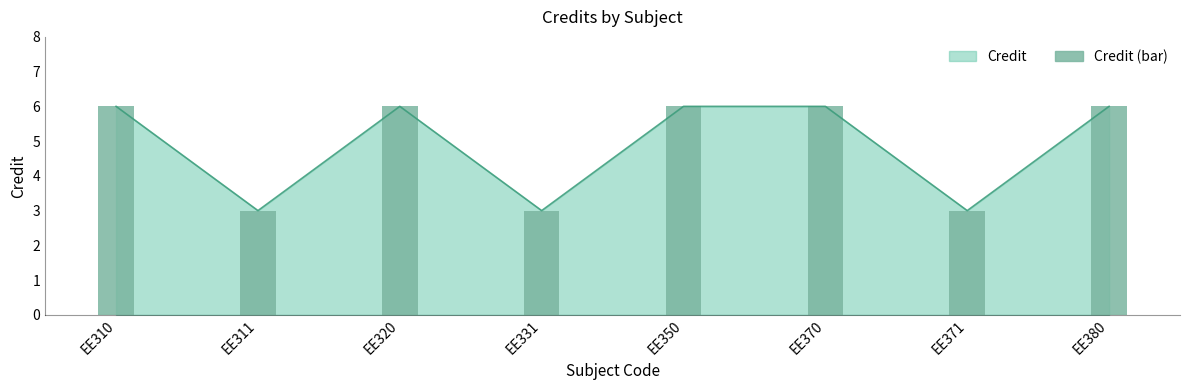

Where is the data nearest to the value 4?

EE311